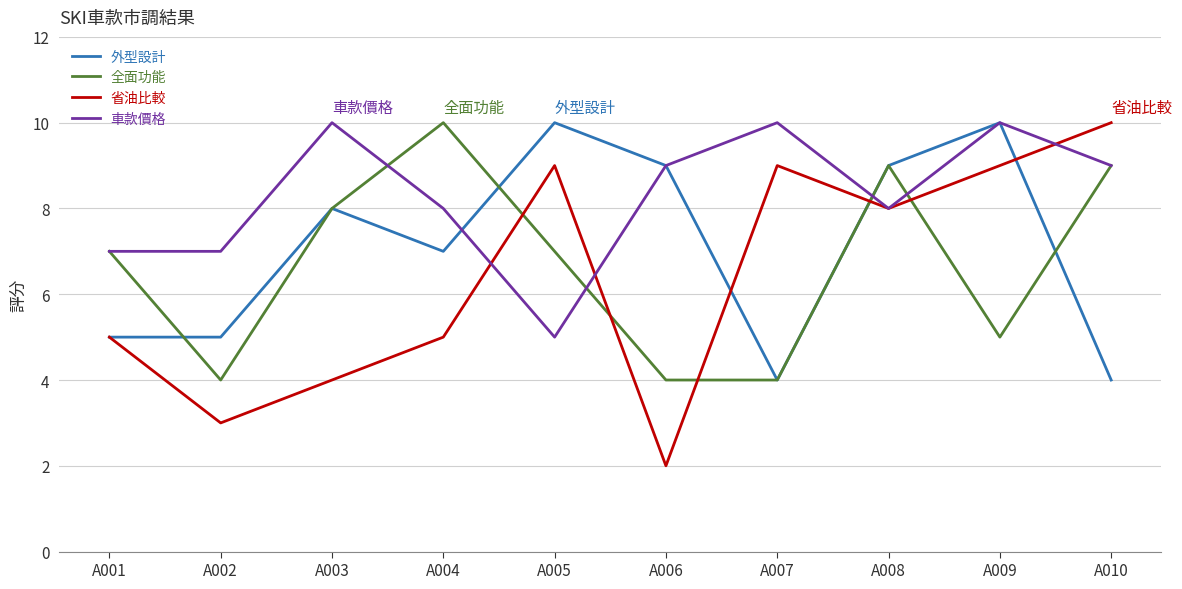

Between which two adjacent categories do 全面功能 and 外型設計 first intersect?

A001 and A002